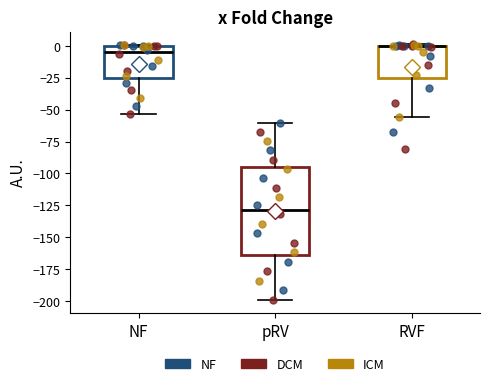

Reading left to right, transcribe this box plot: for each box, give where its median line is, the range the box spans, and where its two whiskers end, as read against the y-axis. The values are not printed on the chart, so give them approximately, as read against the axis.

NF: median -5, box -25 to 0, whiskers -55 to 0
pRV: median -130, box -165 to -95, whiskers -200 to -60
RVF: median 0 (drawn on the box's upper edge), box -25 to 0, whiskers -55 to 0